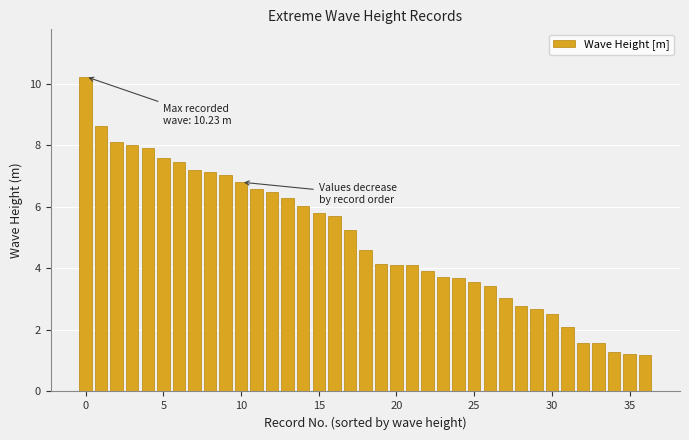

What is the value of the 20th bar from the left?

4.1